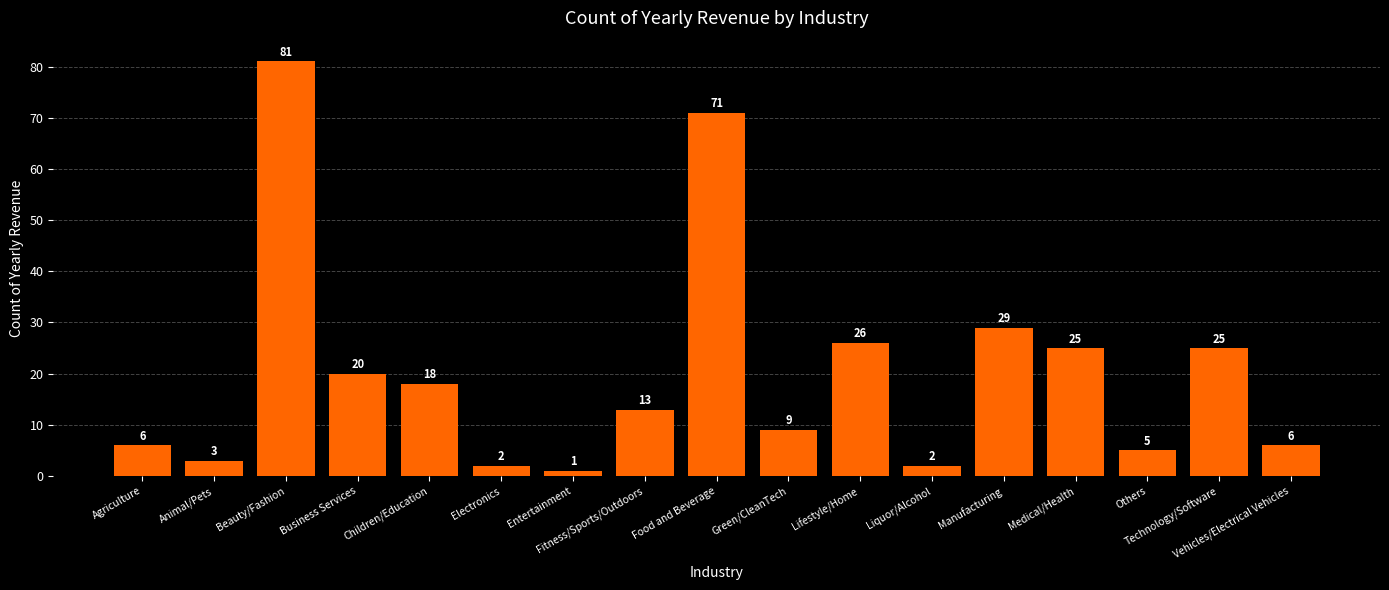

Are the bars horizontal?

No